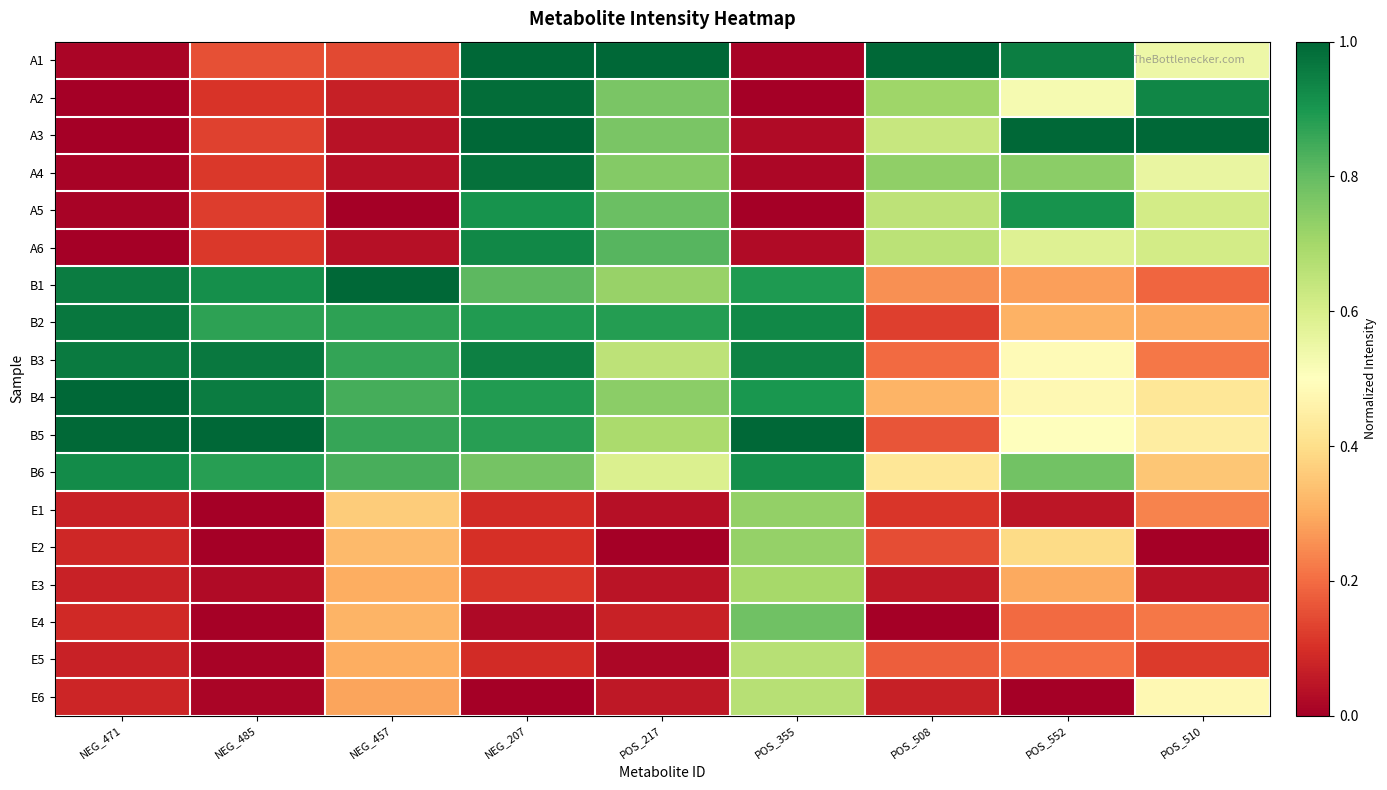

Which has a higher value, NEG_485 or POS_552?

POS_552